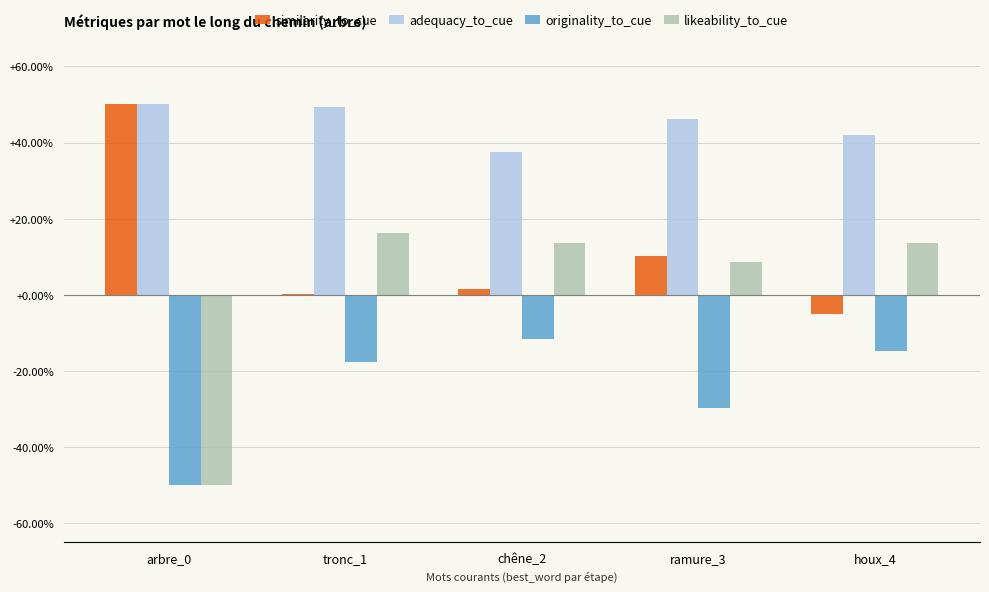

Rank the series at chêne_2 from highest to lowest value.

adequacy_to_cue, likeability_to_cue, similarity_to_cue, originality_to_cue